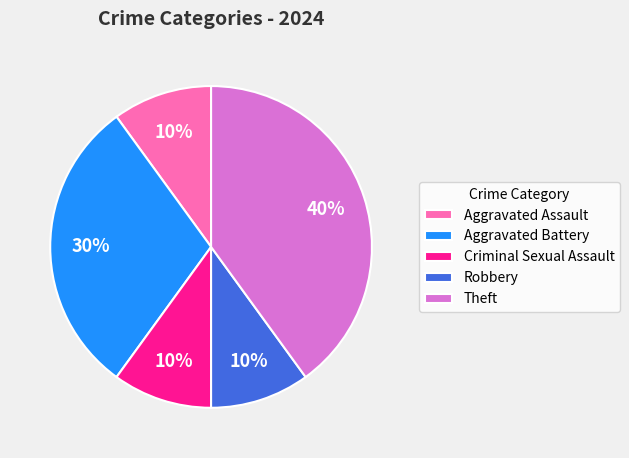

Is the sum of Aggravated Assault and Criminal Sexual Assault greater than half?

No